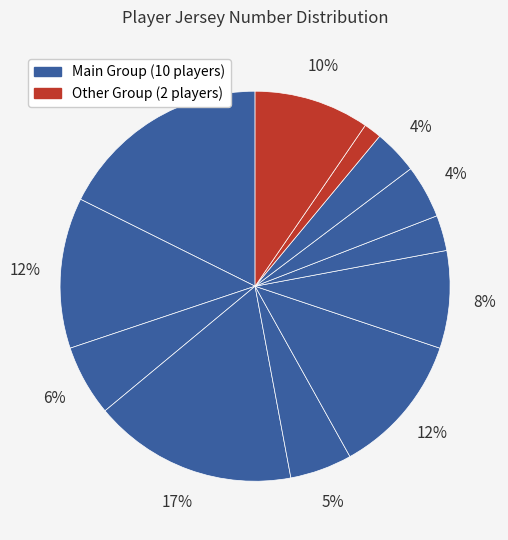

Does any single category account for the majority?

No